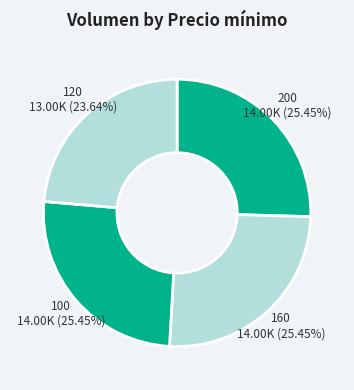

How many slices are in this pie chart?

4